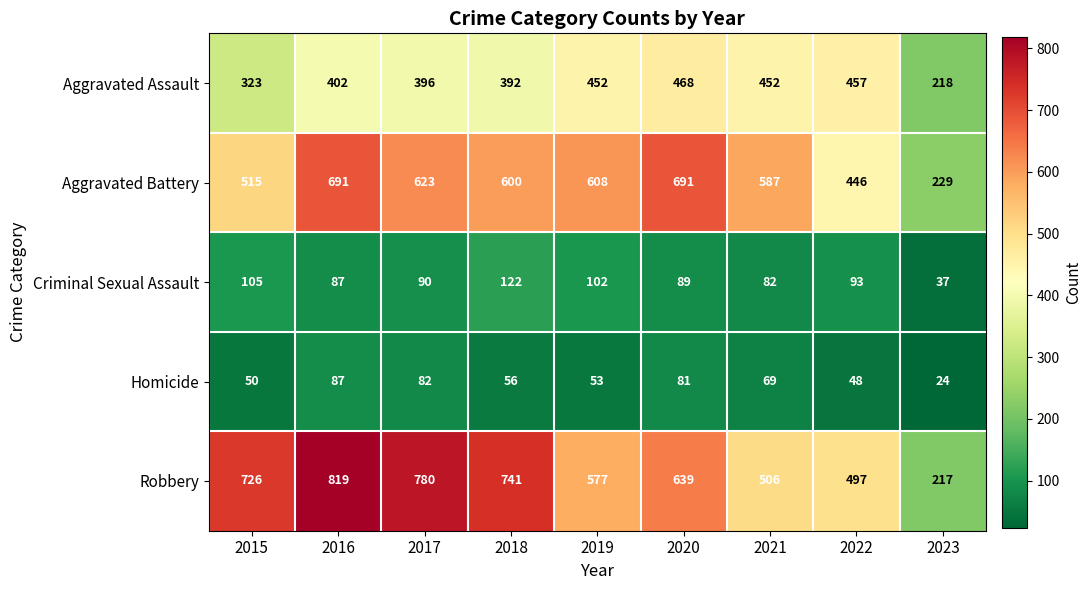

What is the difference between the Robbery values at 2016 and 2022?

322